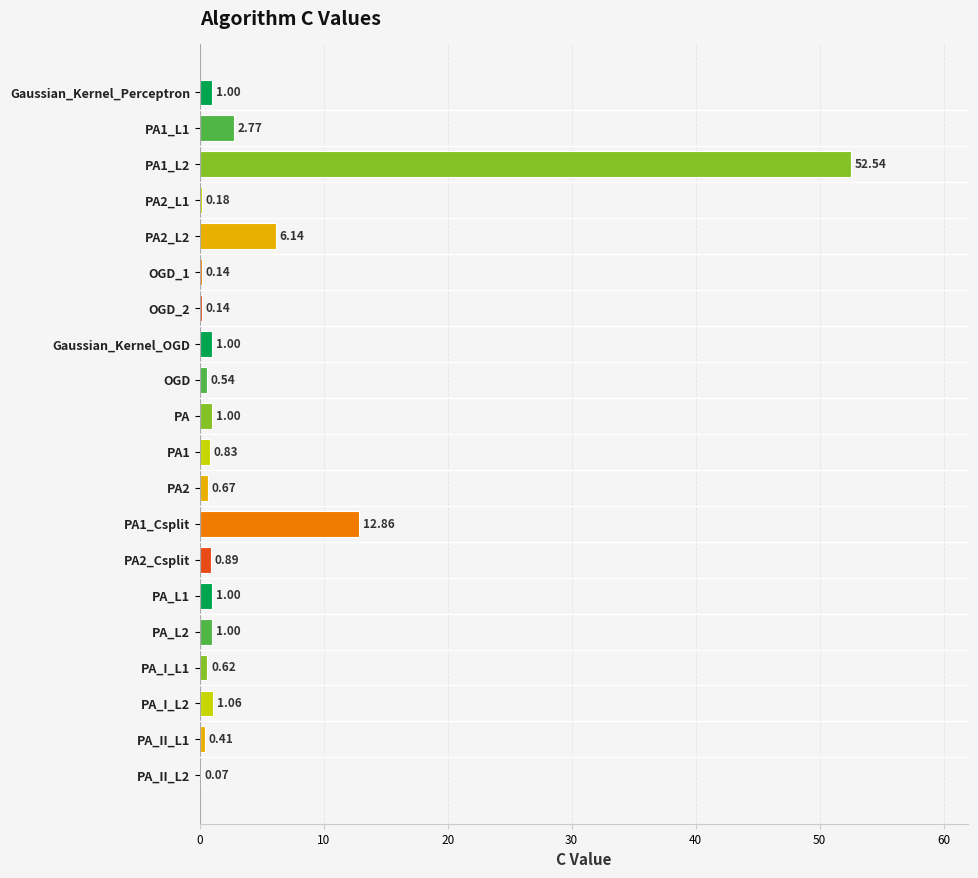

What is the sum of all values?

84.9